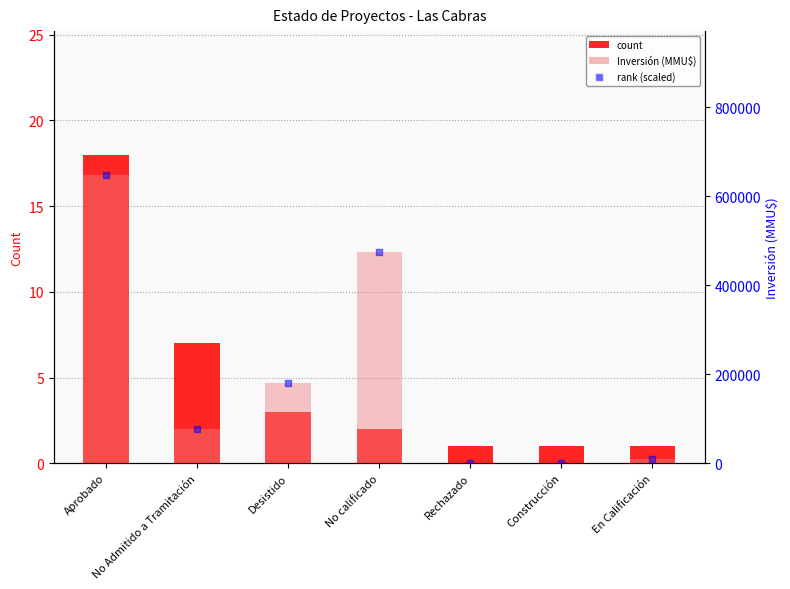

What are all the series names shown in the legend?

count, Inversión (MMU$), rank (scaled)